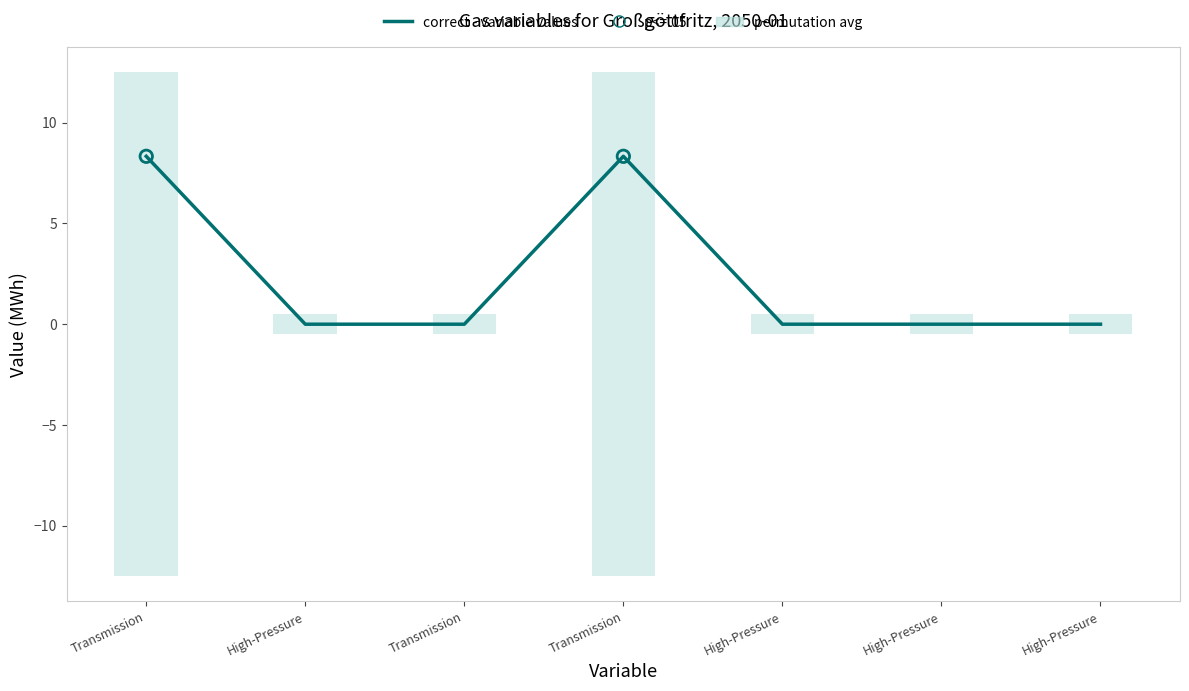

Which has a higher value, High-Pressure or Transmission?

Transmission